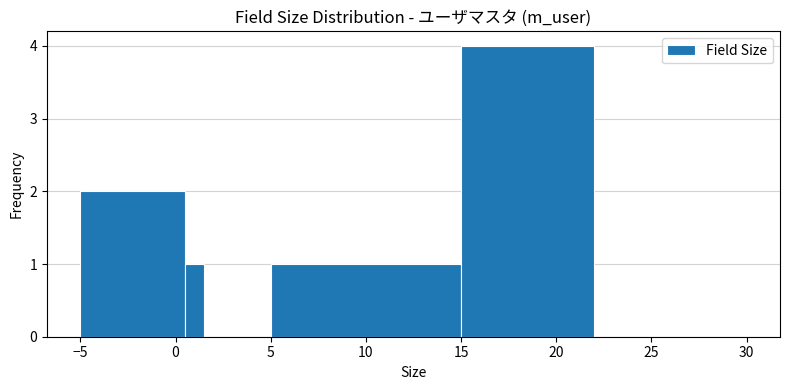

Read against the x-axis, roughly where is the centre of the tallest bar?

18.5